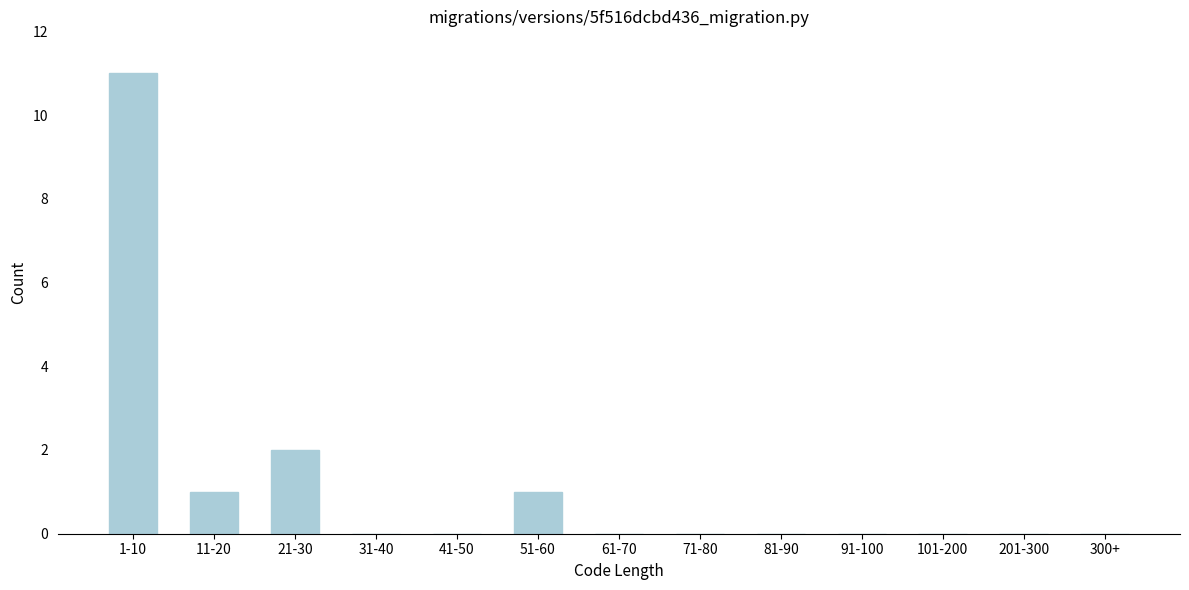

Reading left to right, extract all data points from this chart.

1-10=11	11-20=1	21-30=2	31-40=0	41-50=0	51-60=1	61-70=0	71-80=0	81-90=0	91-100=0	101-200=0	201-300=0	300+=0